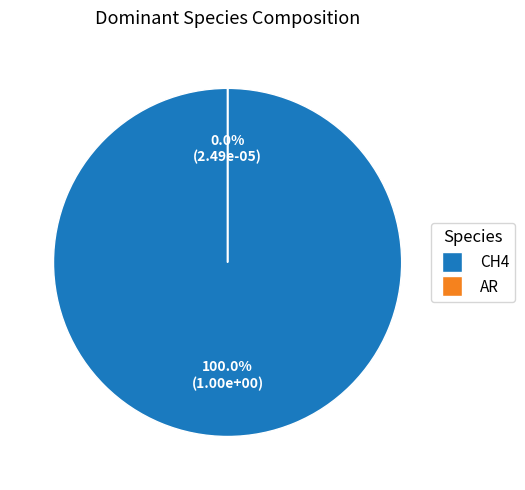

How many segments does this pie chart have?

2